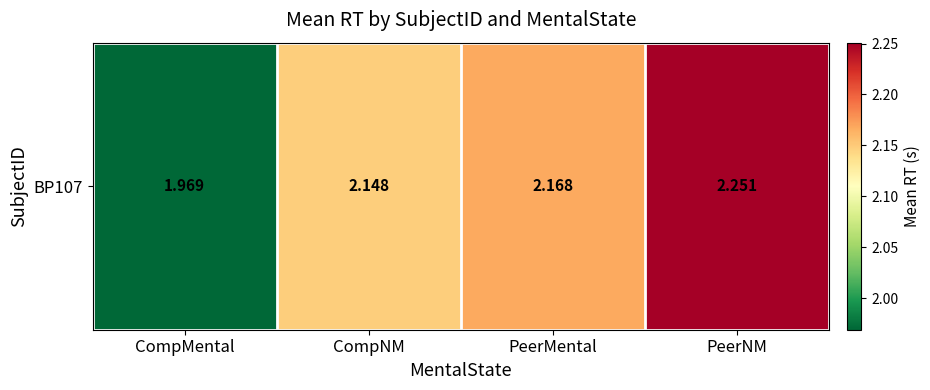

The chart shows a value of 1.3 at CompNM. True or false?

False